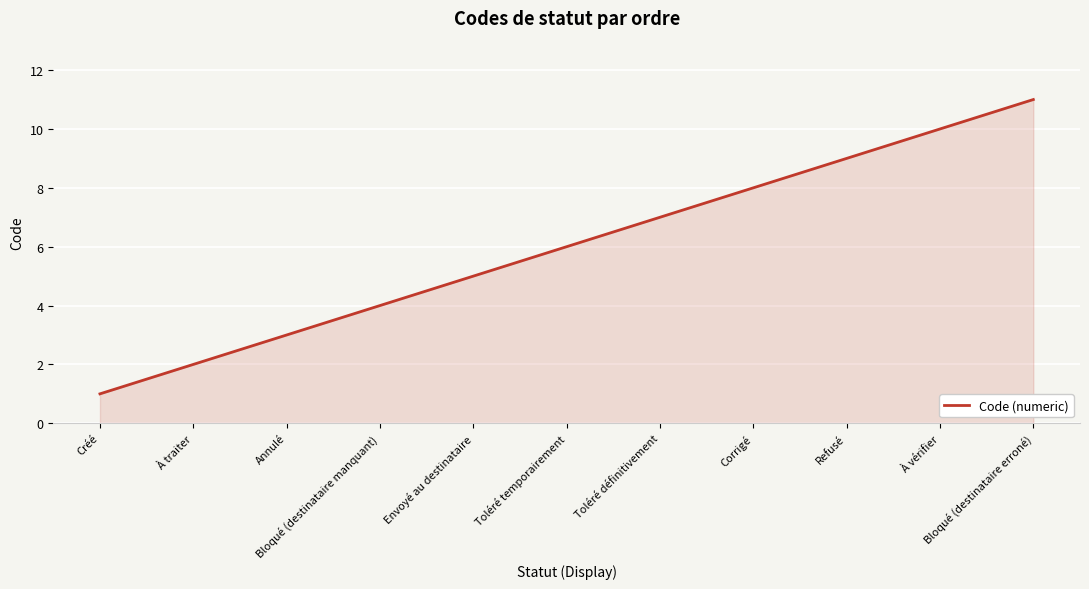

What is the difference between the values at À vérifier and Créé?

9